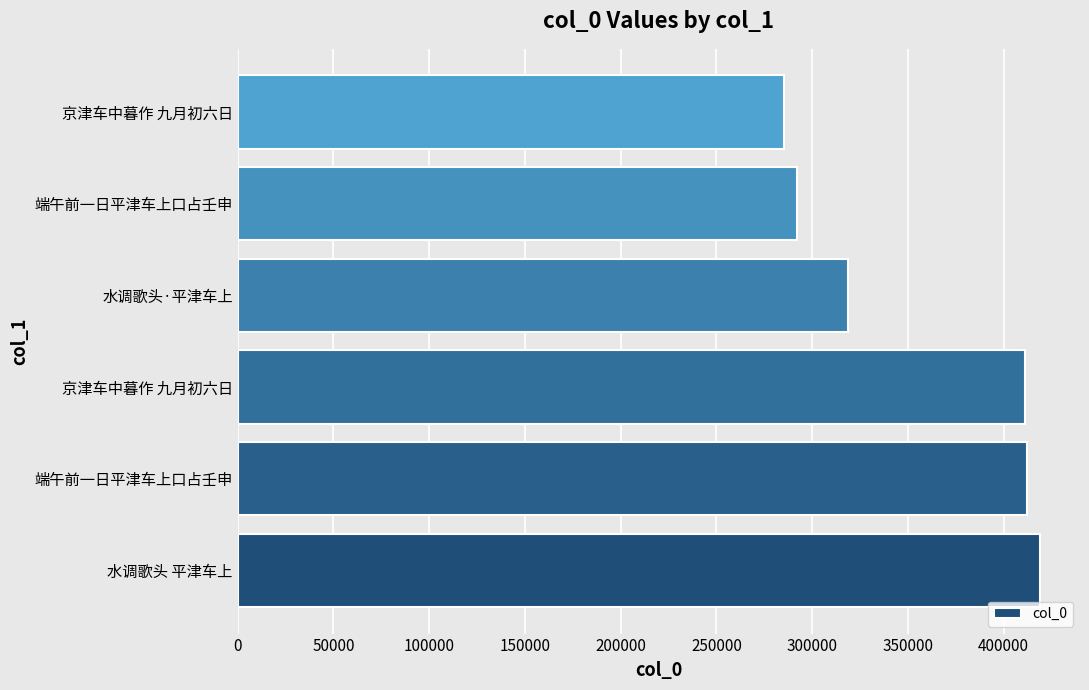

How many categories are shown in the chart?

6